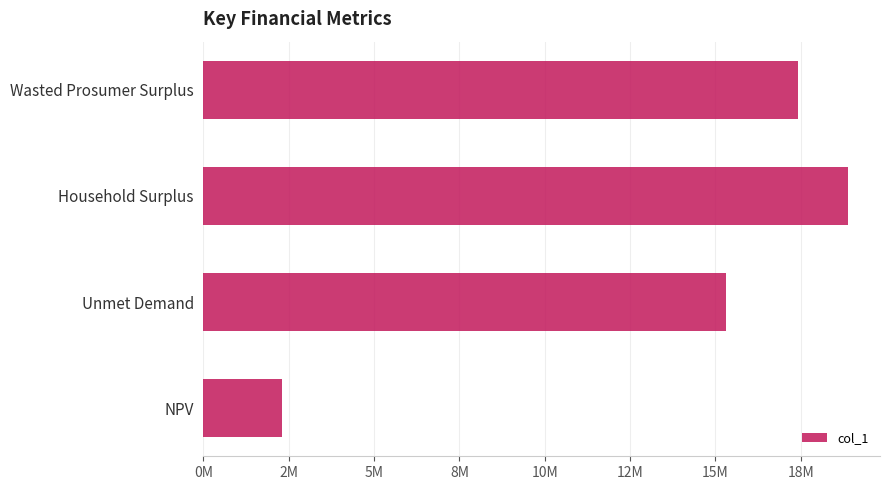

At which category does the chart reach its peak across all series?

Household Surplus